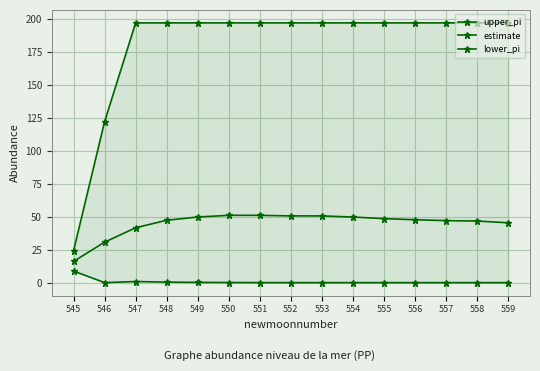

Which category has the highest value across all series?

547